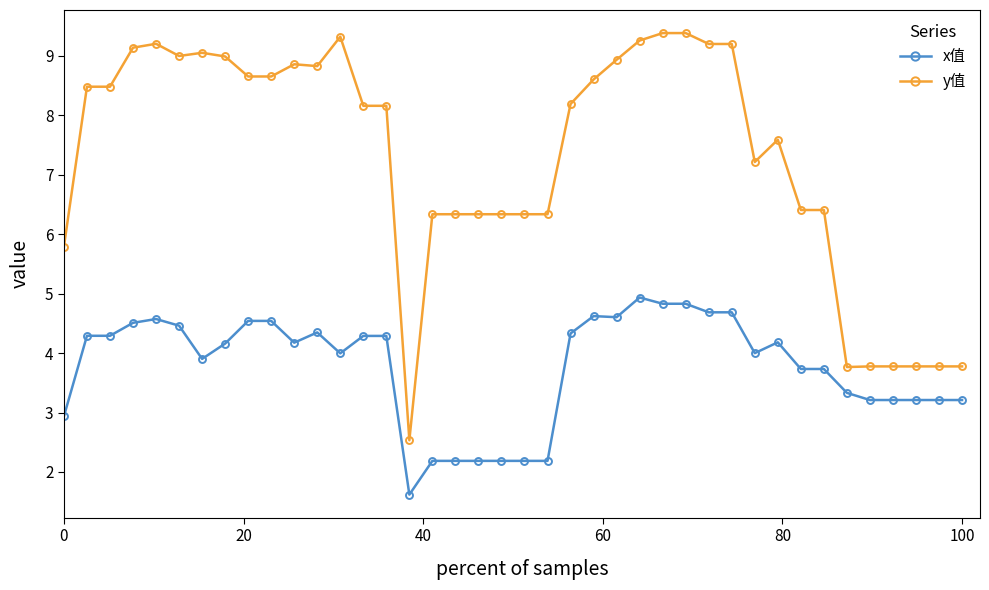

Which series has the widest spread of values?

y值